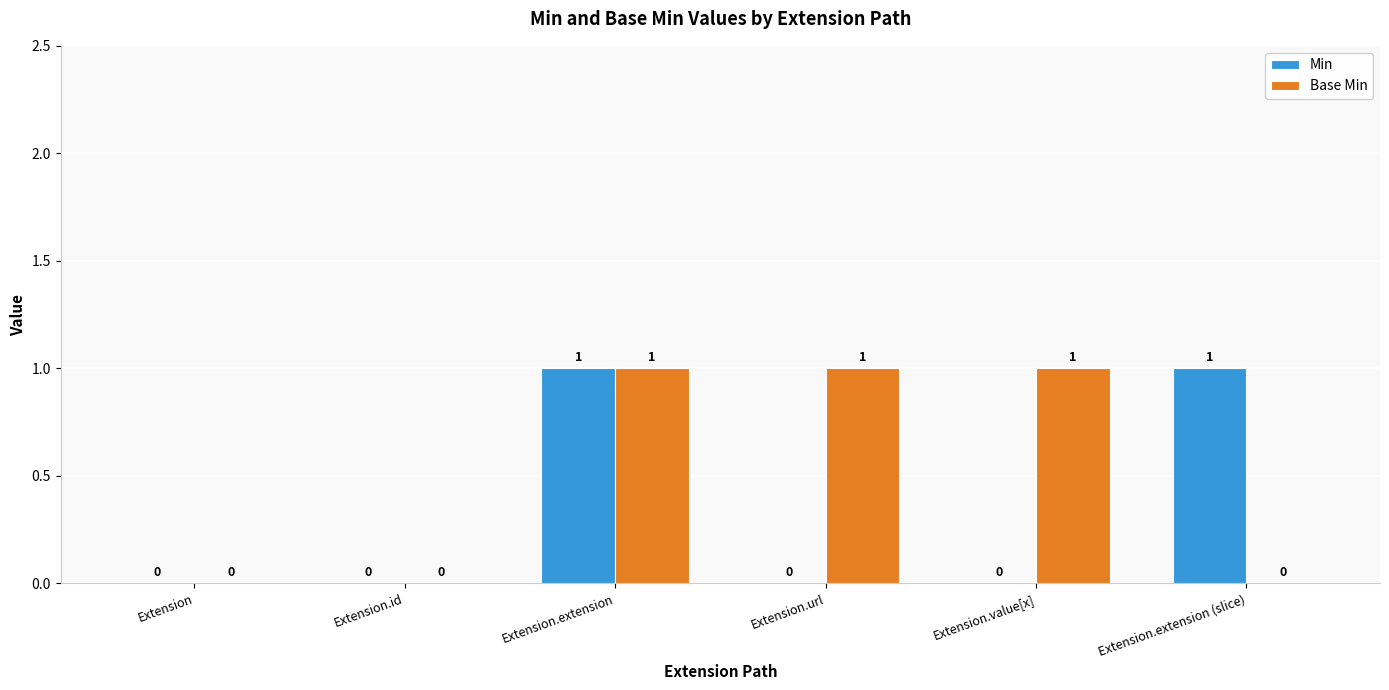

The Base Min series shows 0 at Extension.value[x]. True or false?

False